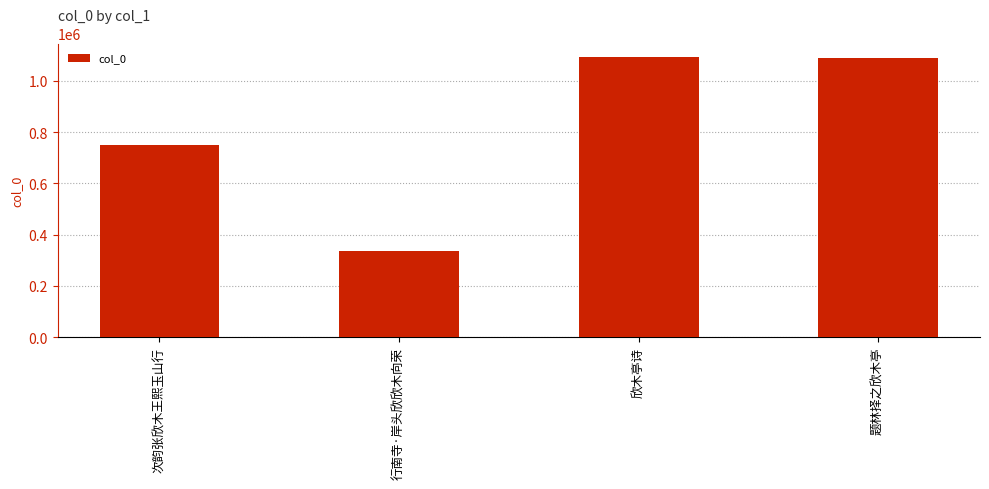

What is the value of the 2nd bar from the left?

335756